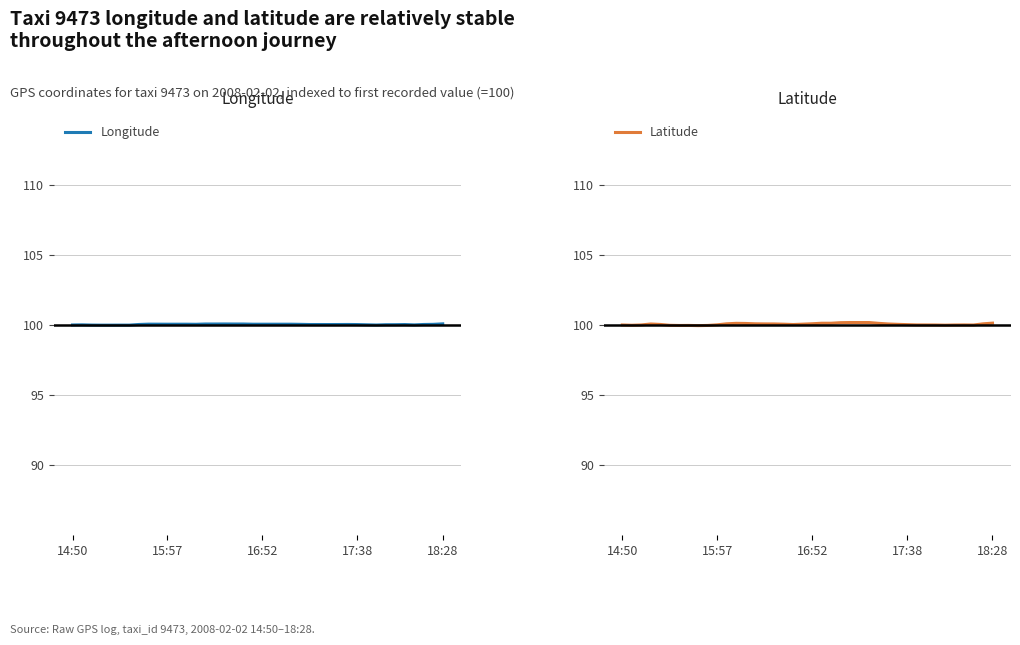

In Longitude, how many points are lower than both neighbors (excluding endpoints)?

7